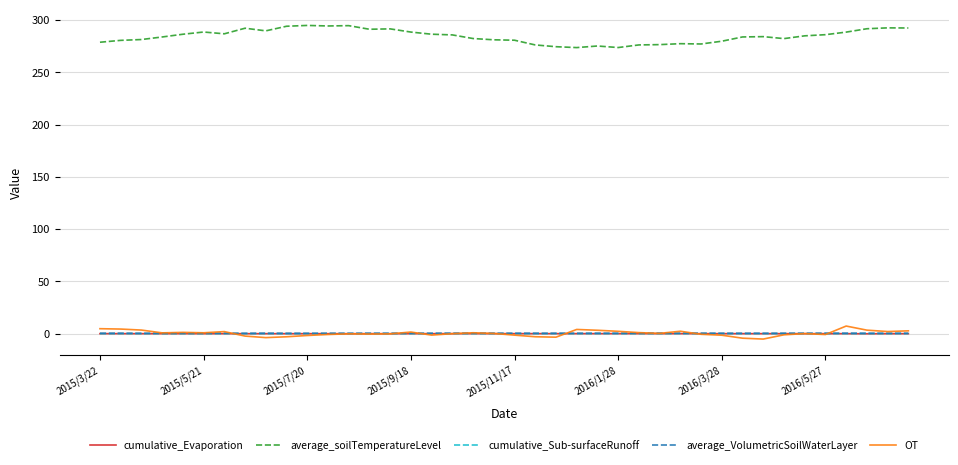

Which series has the largest total across all categories?

average_soilTemperatureLevel